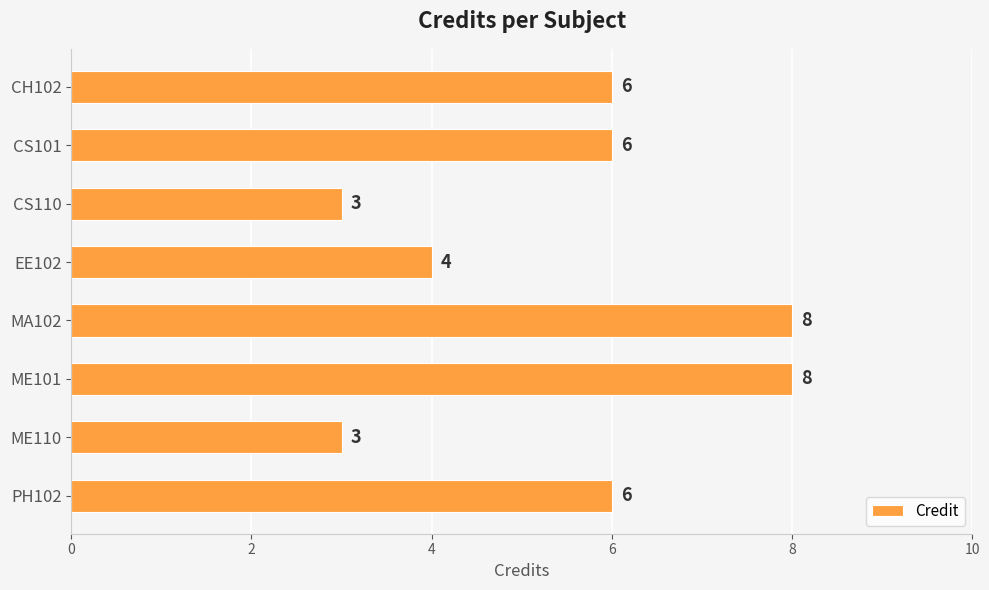

What is the sum of all values?

44